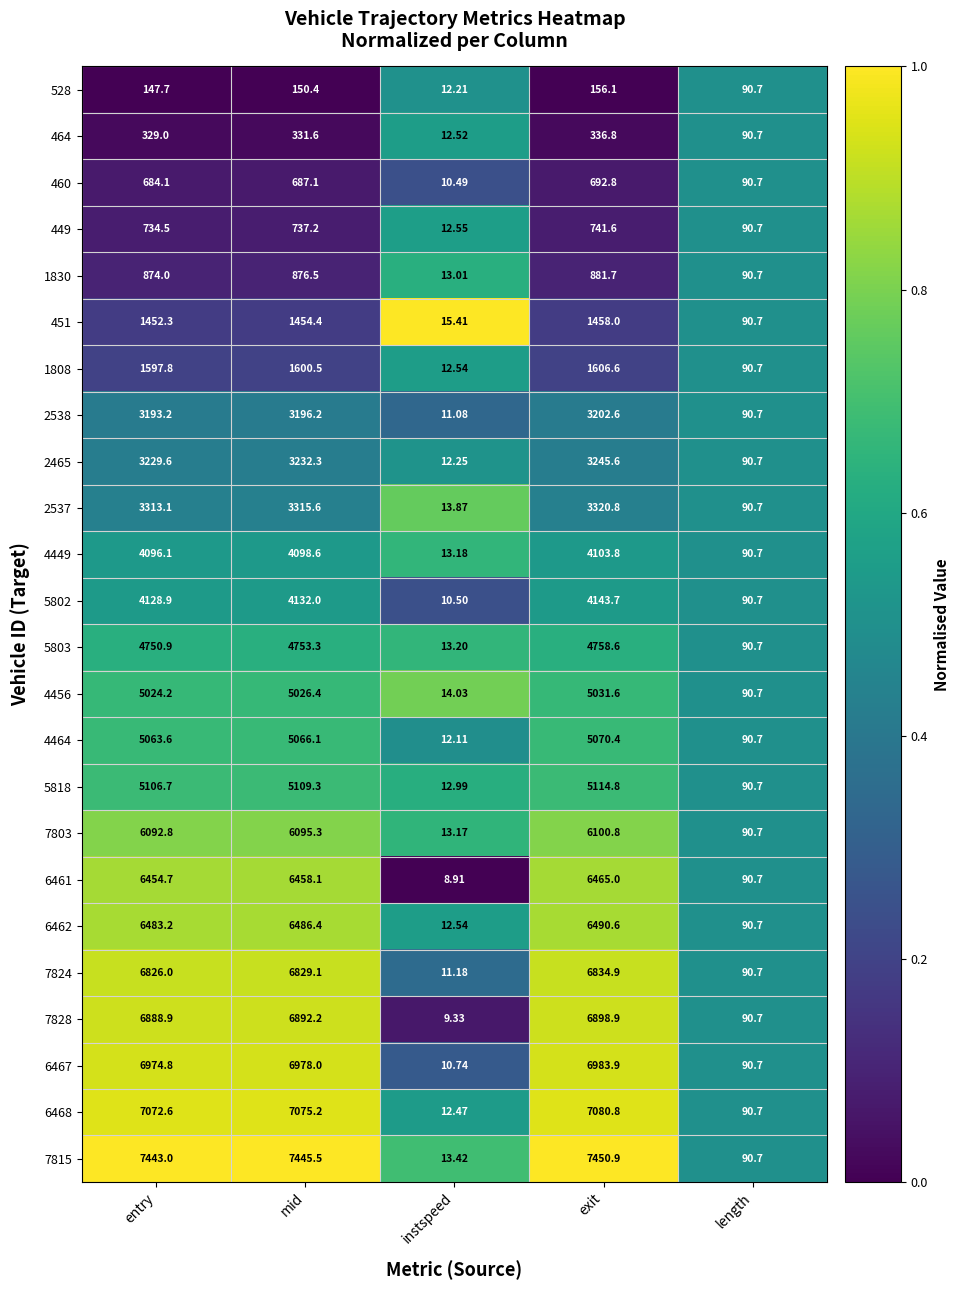

What is the greatest value displayed?

7450.9